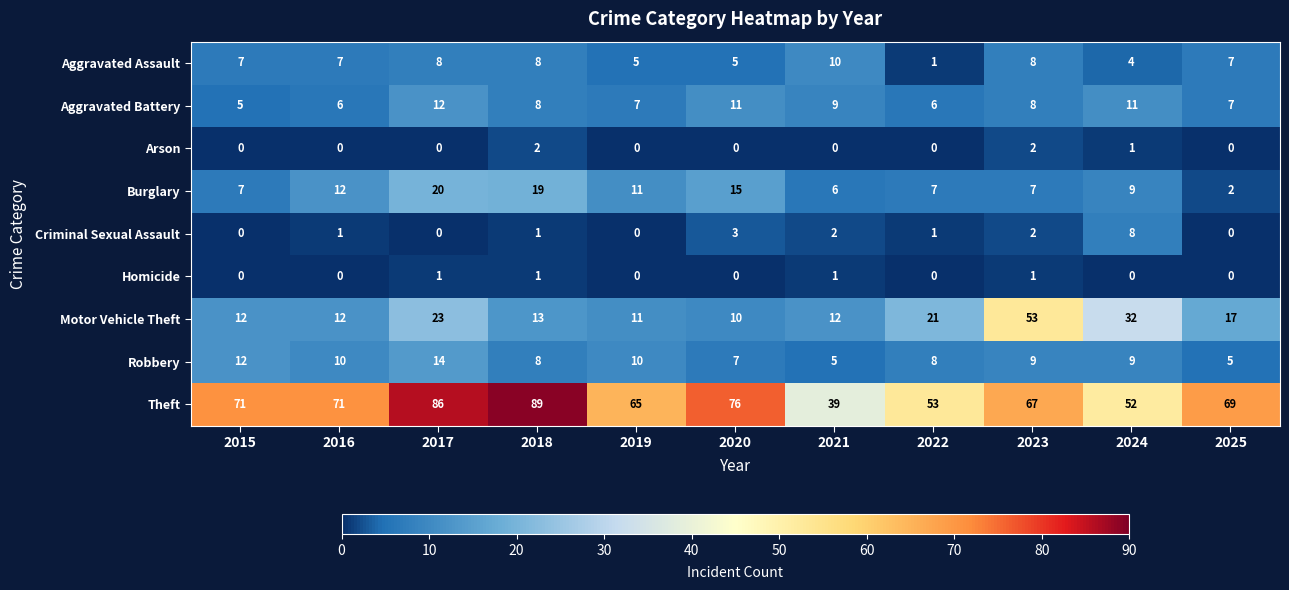

True or false: Robbery has a value of 10 at 2019.

True